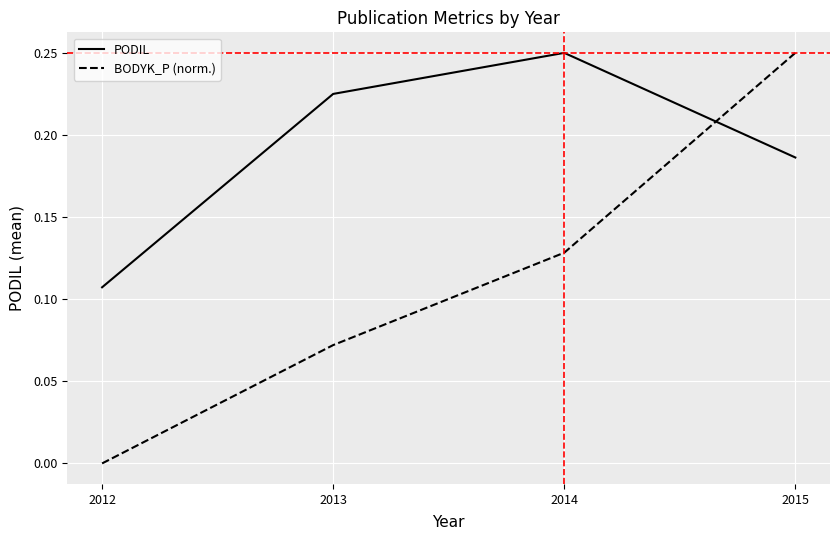

Is it true that PODIL equals 0.0 at 2012?

False